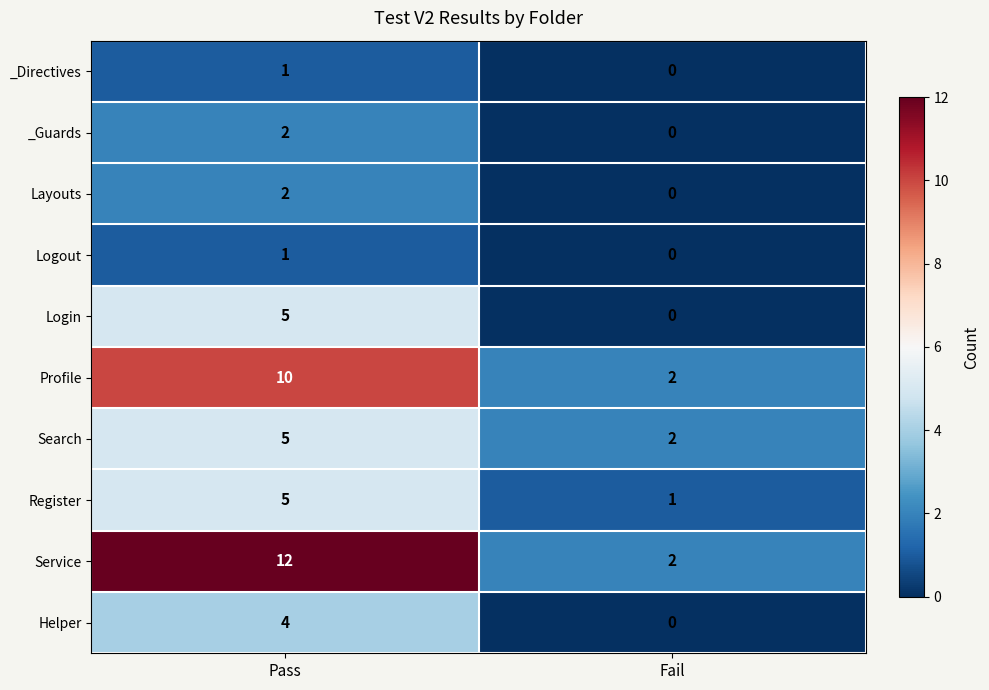

Which label corresponds to the smallest value in the chart?

Fail